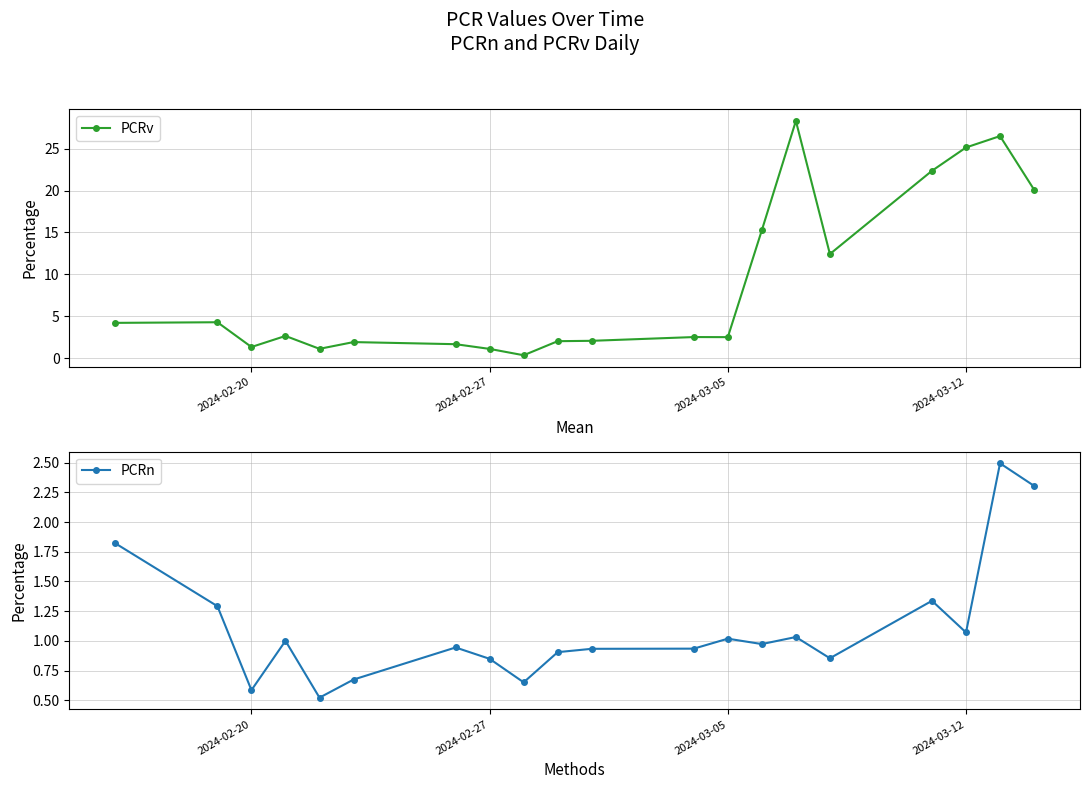

True or false: PCRv has a value of 0.7 at 2024-03-12.

False